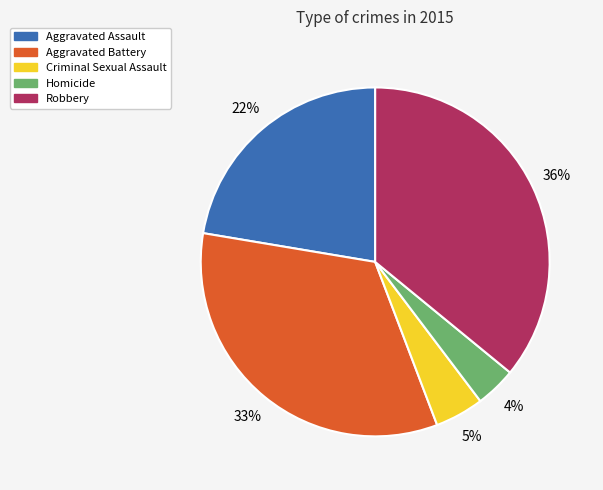

Which slice is the smallest?

Homicide